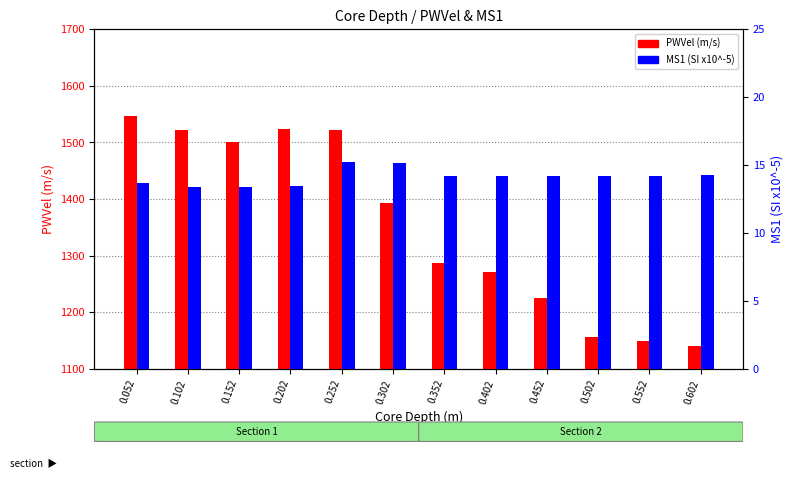

What are all the series names shown in the legend?

PWVel (m/s), MS1 (SI x10^-5)